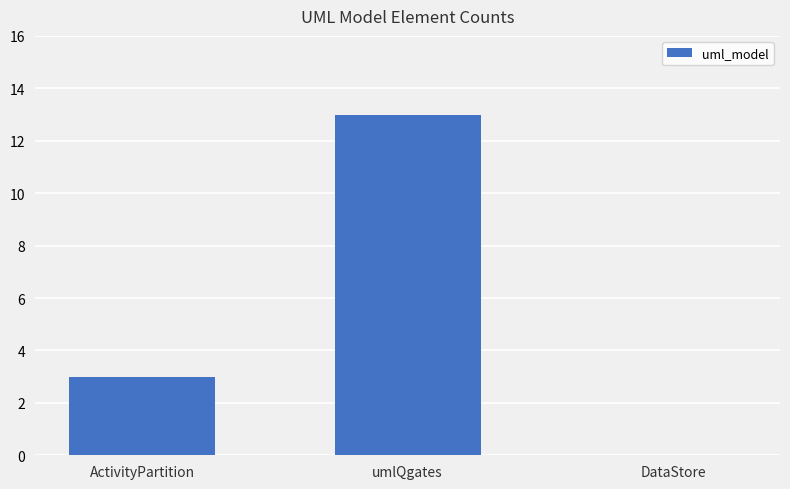

True or false: the data shows 13 at umlQgates.

True